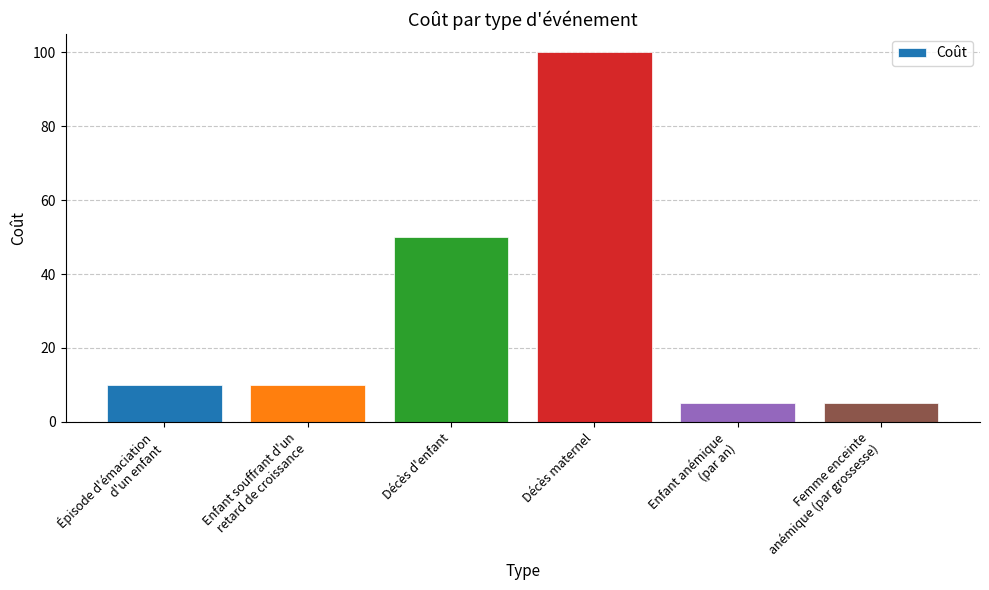

Which label corresponds to the largest value in the chart?

Décès maternel